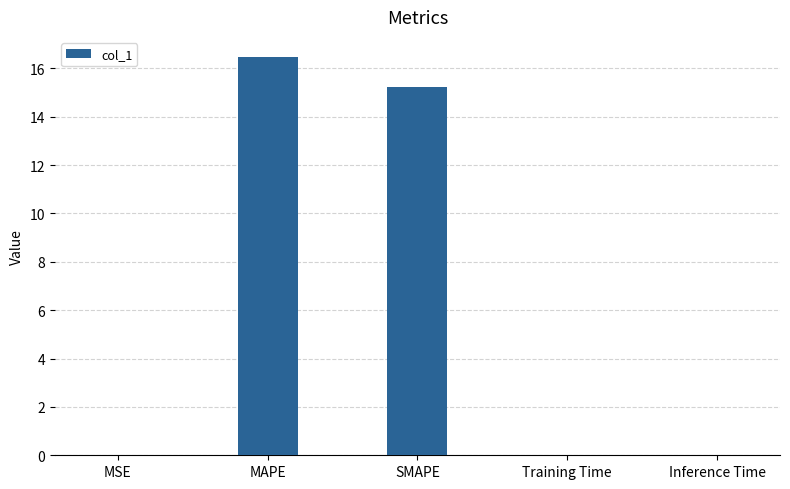

How many data points does each series have?

5